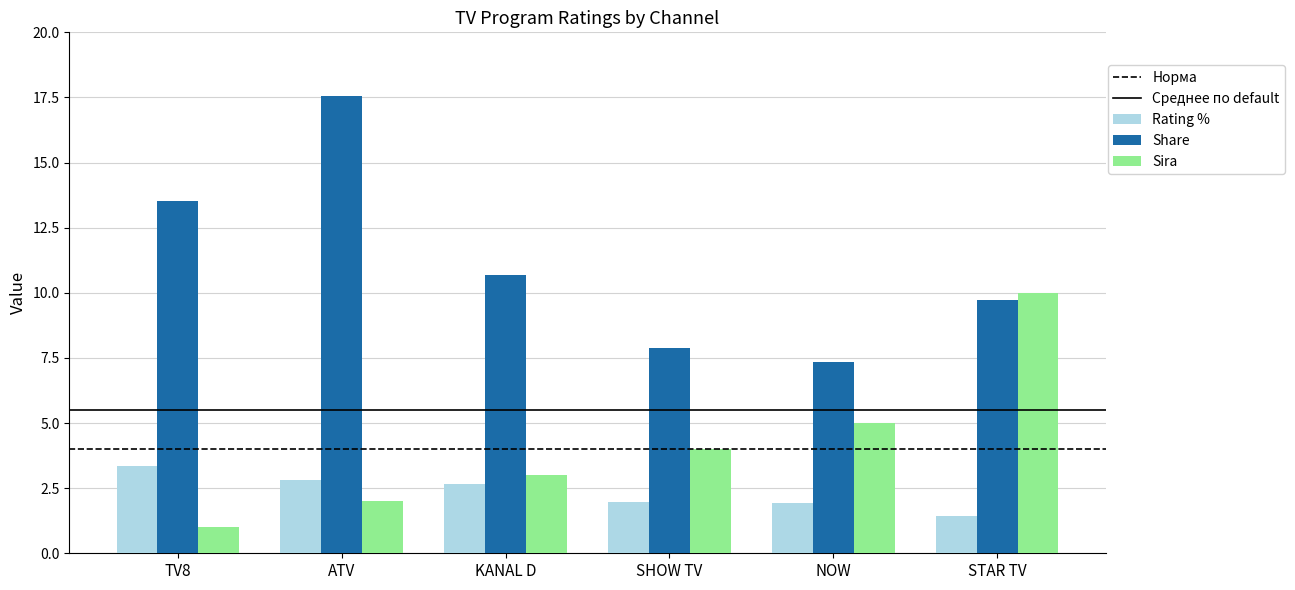

At how many categories does at least one series exceed 3?

6